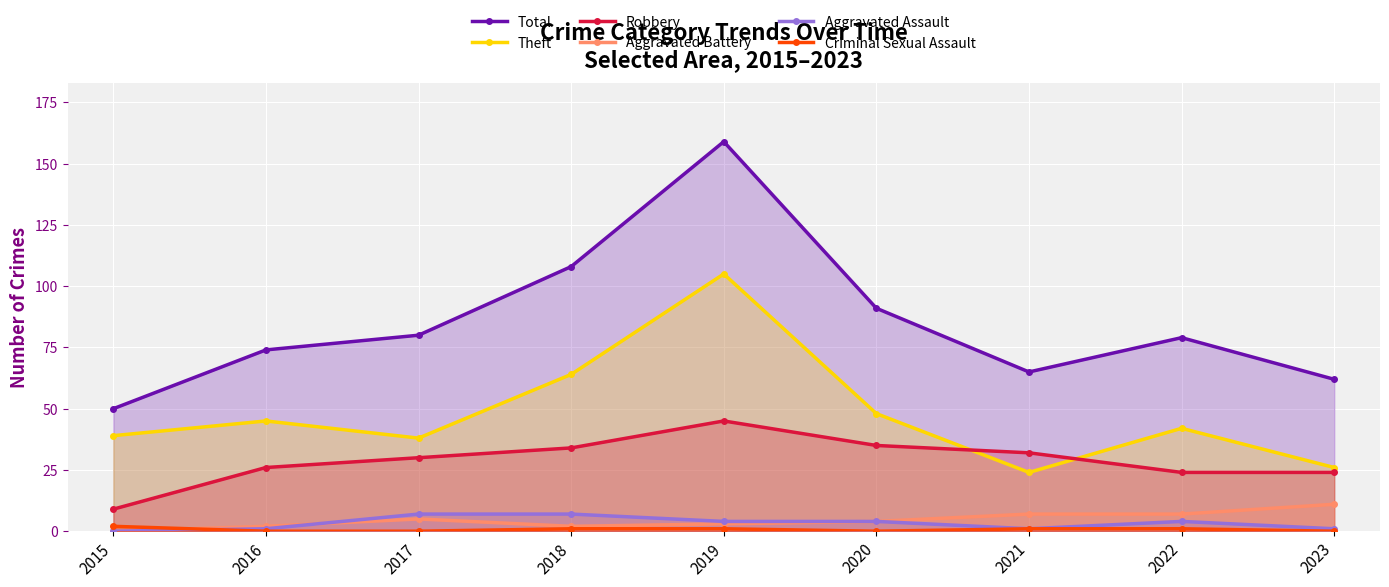

Count the number of data series in this chart.

6